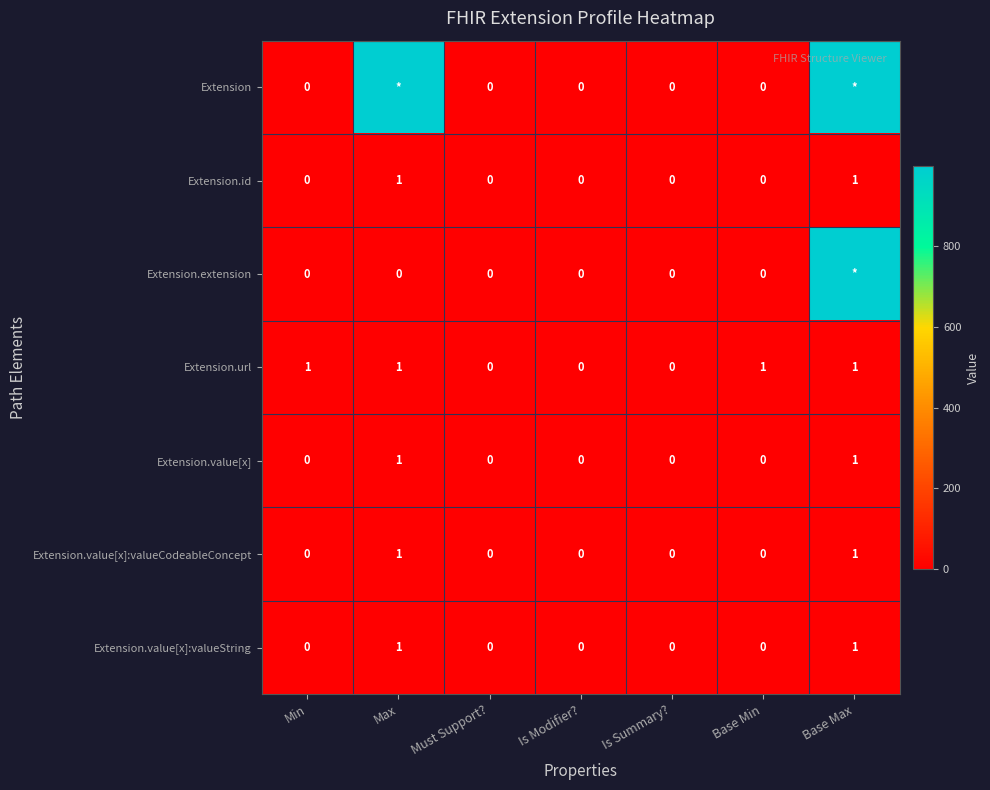

What is the sum of all Extension.url values?

4